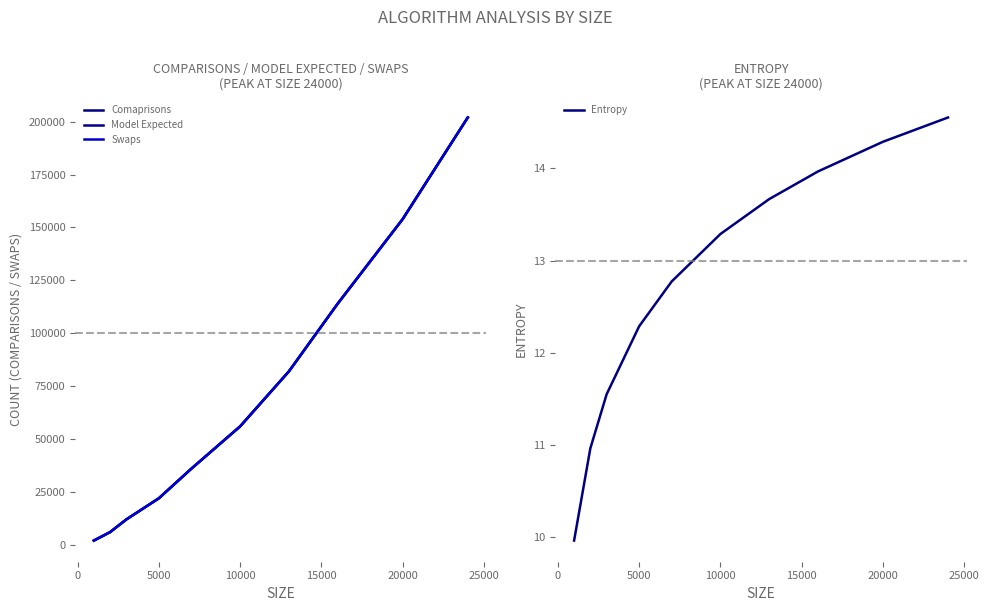

True or false: Swaps and Model Expected cross at least once.

False